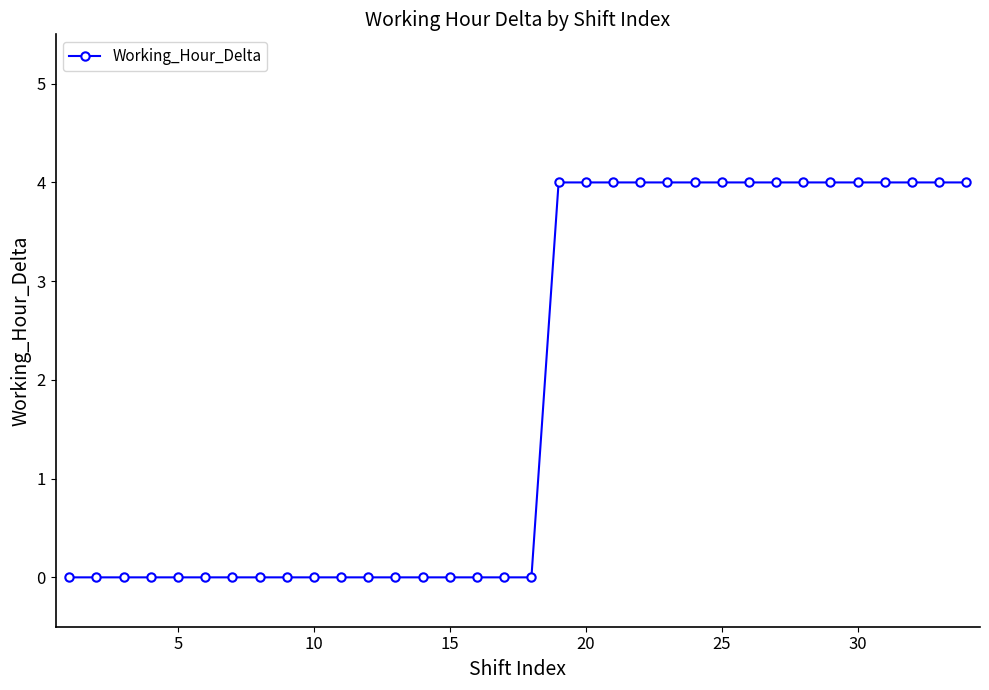

What is the difference between the second highest and second lowest values?

4